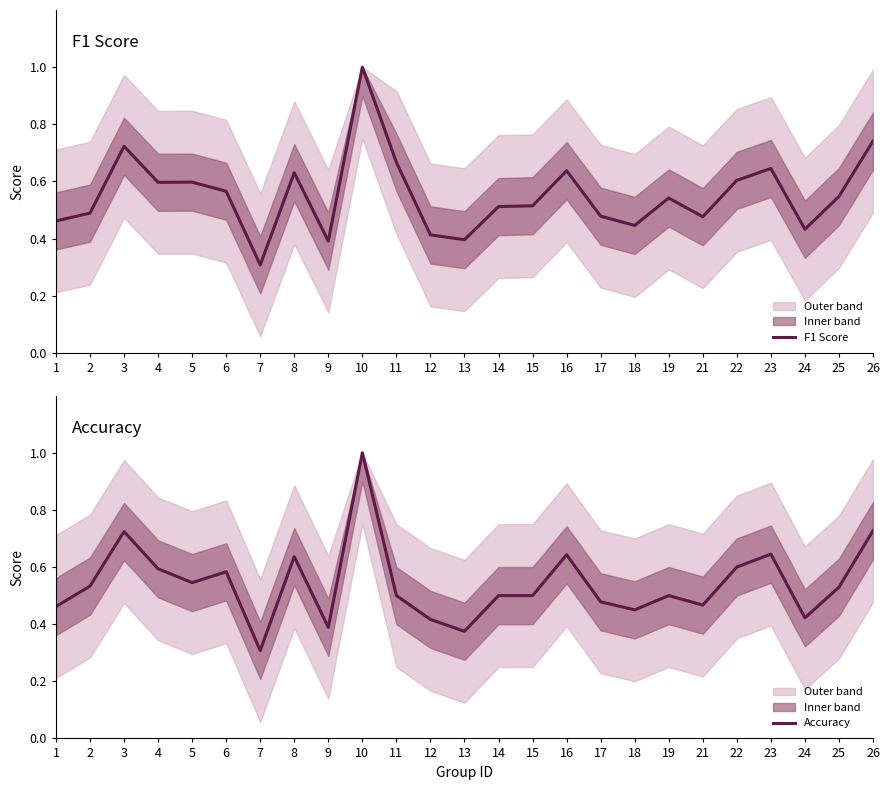

True or false: Accuracy has more than 0 points higher than both neighbors.

True